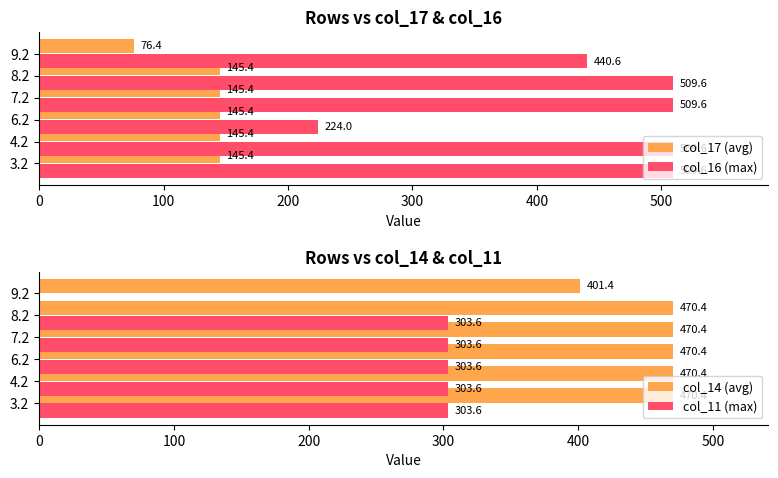

How many groups of bars are there?

6